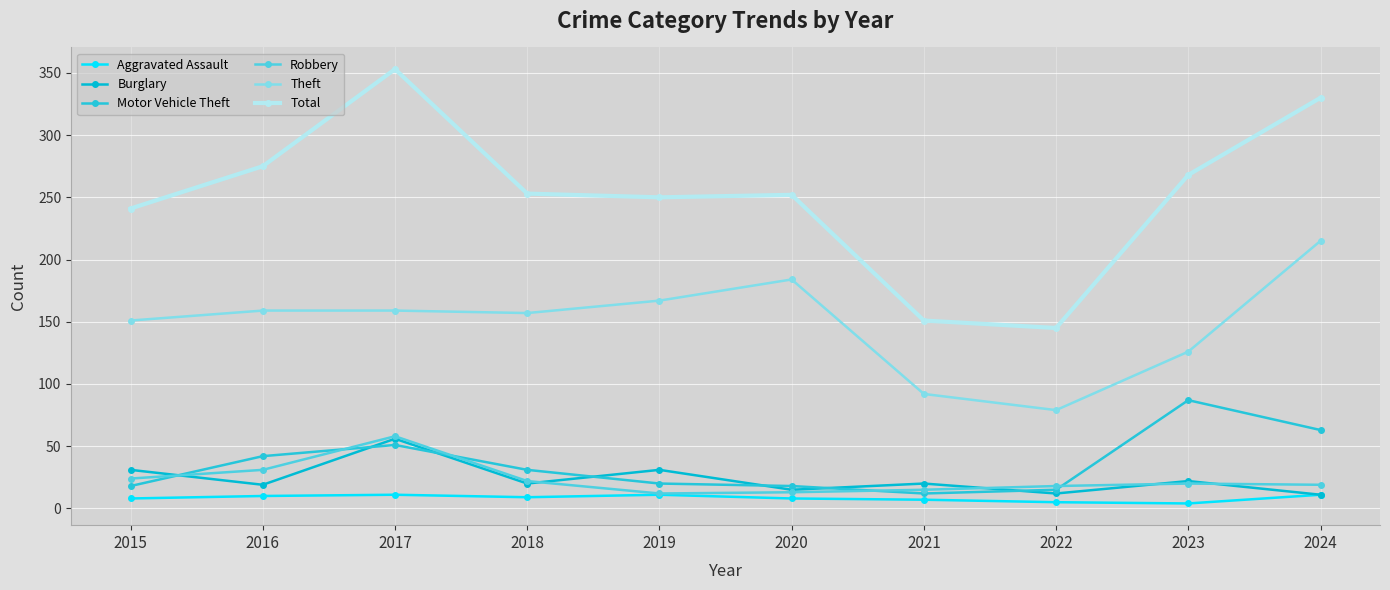

Reading right to left, extract all data points from this chart.

Aggravated Assault: 11	4	5	7	8	11	9	11	10	8
Burglary: 11	22	12	20	15	31	20	56	19	31
Motor Vehicle Theft: 63	87	15	12	18	20	31	51	42	18
Robbery: 19	20	18	15	13	12	22	58	31	24
Theft: 215	126	79	92	184	167	157	159	159	151
Total: 330	268	145	151	252	250	253	353	275	241